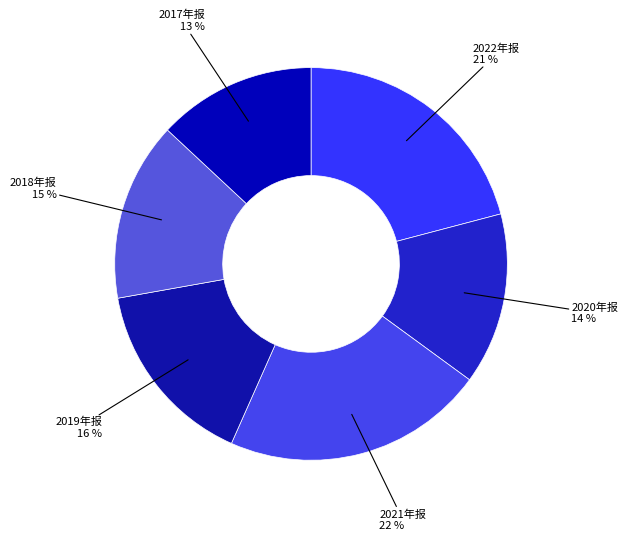

Is there any slice that represents more than half of the pie?

No